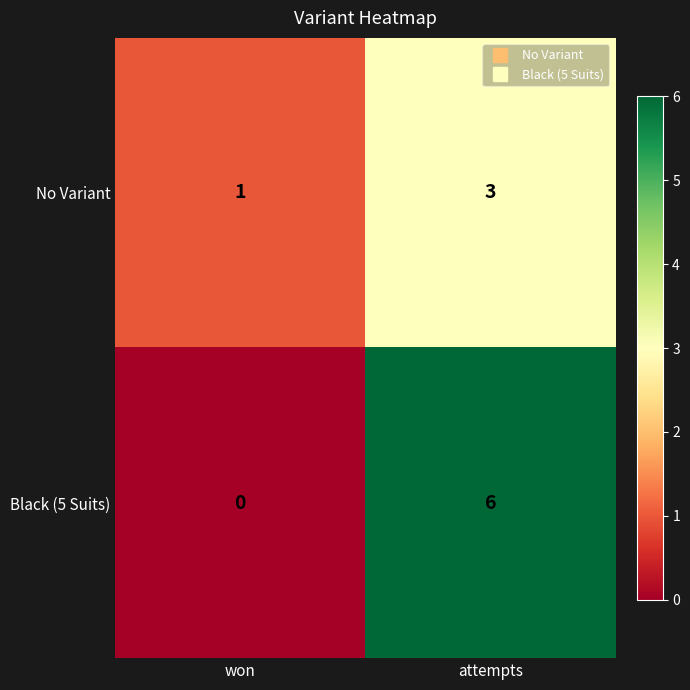

The No Variant series shows 0 at won. True or false?

False